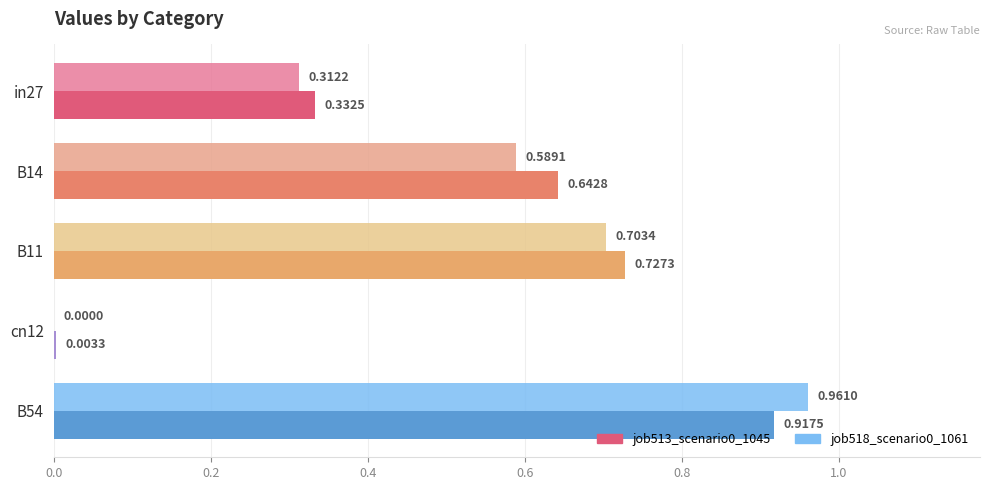

At which category is the sum across all series the highest?

B54